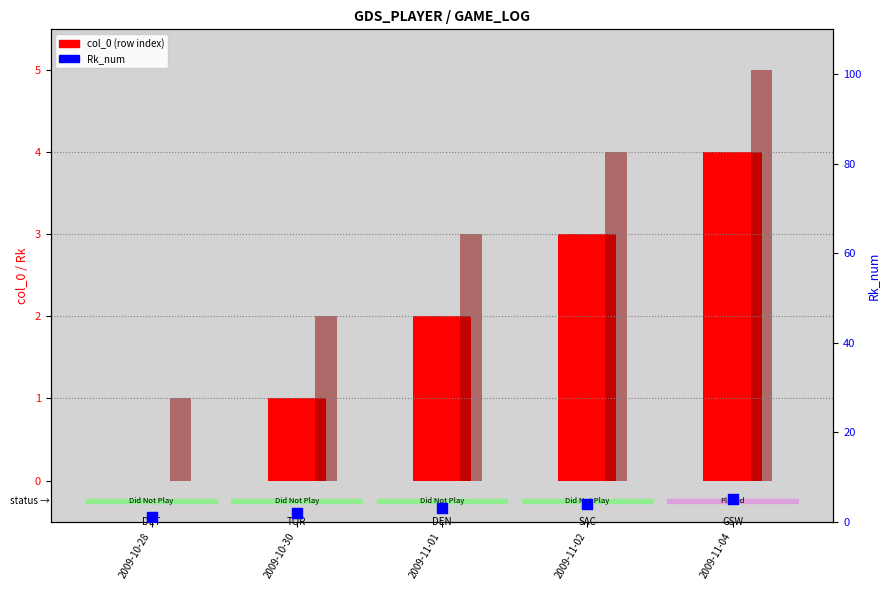

What is the total value across all series at 2009-10-30?

5